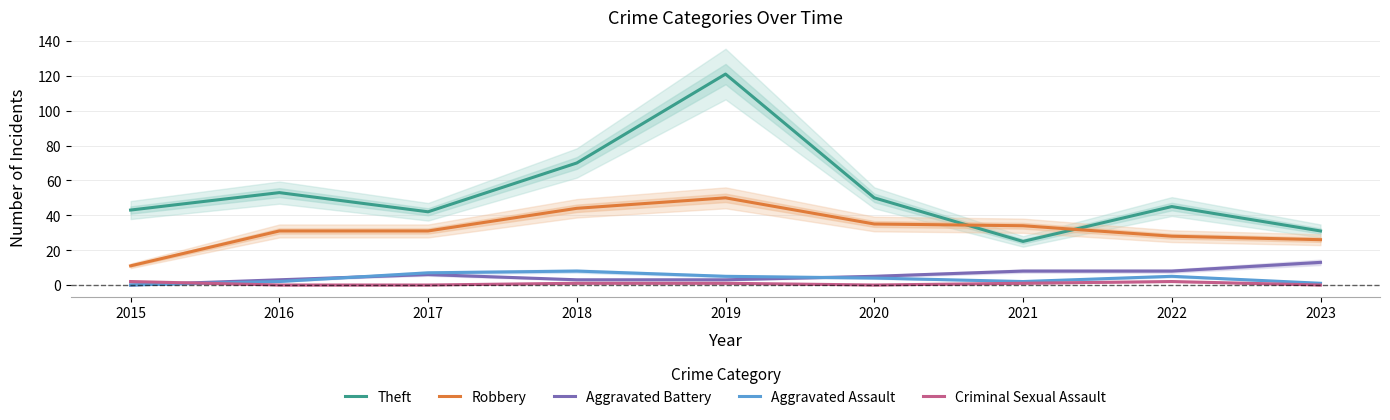

Which series has the widest spread of values?

Theft